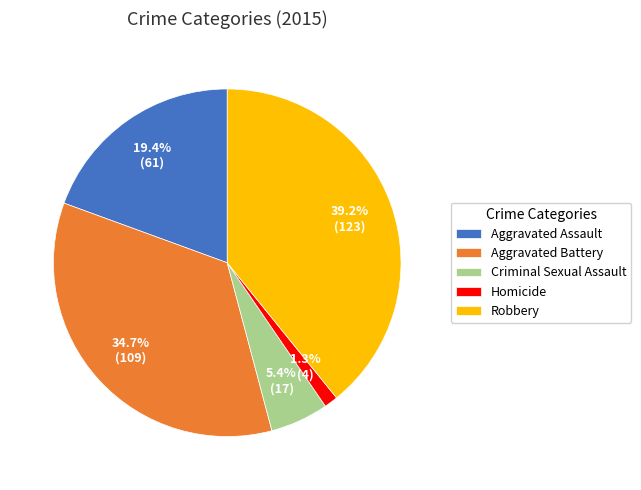

Does Homicide represent more than half of the total?

No